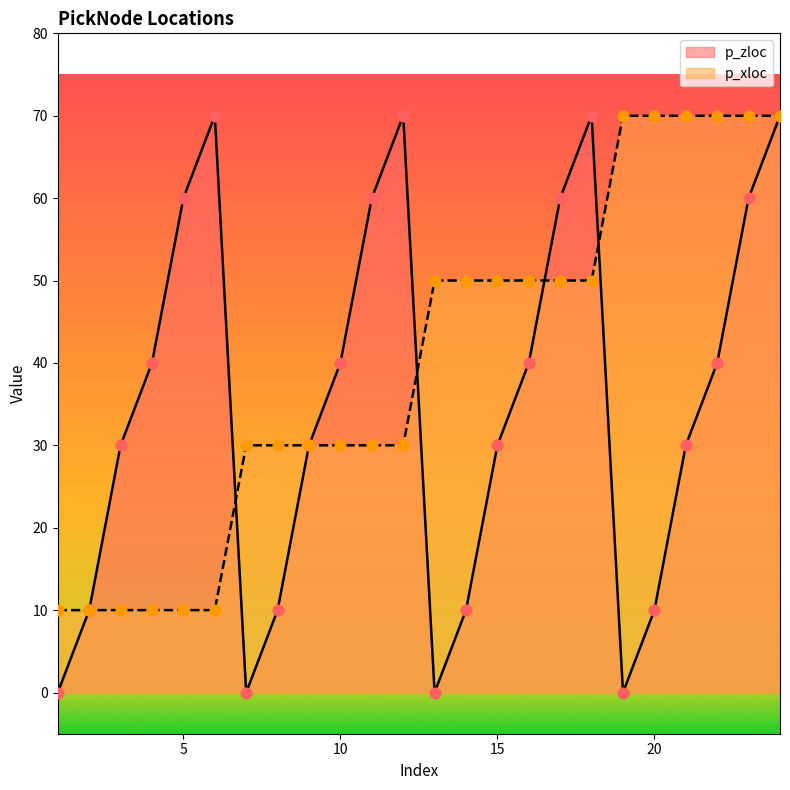

What is the total value across all series at 6?

80